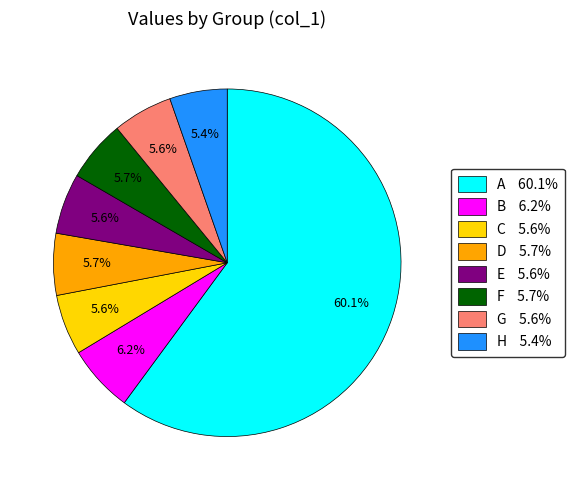

What percentage is NOT represented by F 5.7%?

94.3%